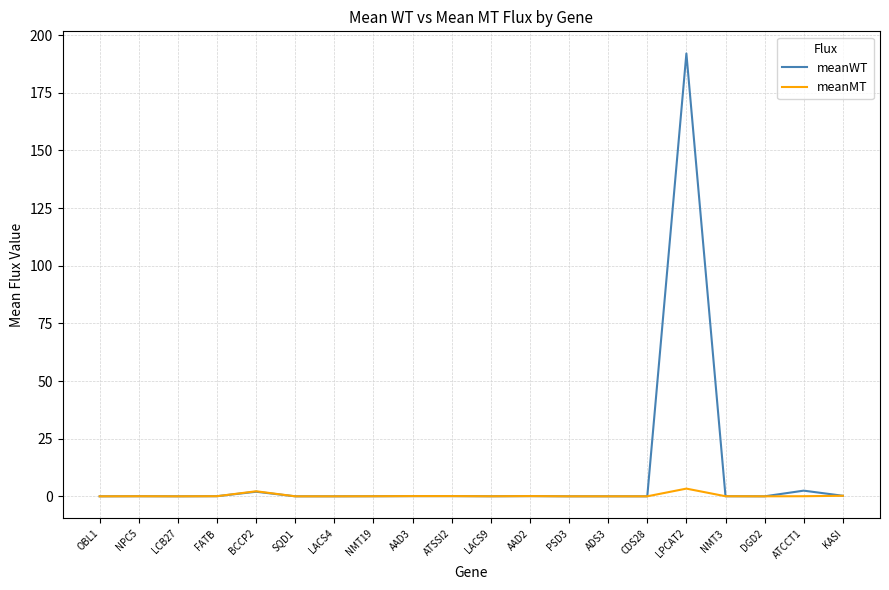

What are all the series names shown in the legend?

meanWT, meanMT